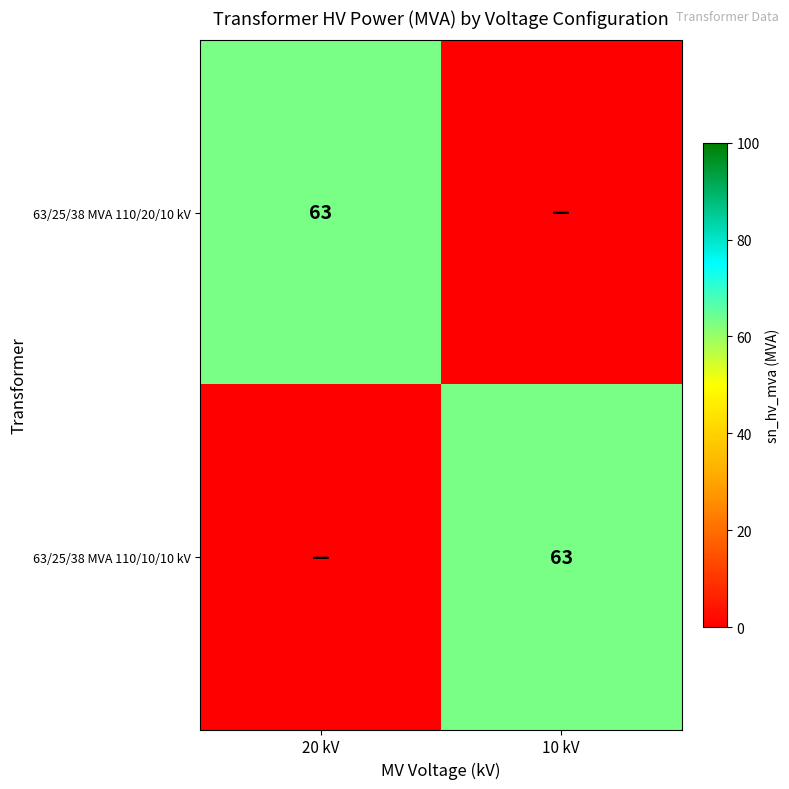

The 63/25/38 MVA 110/20/10 kV series shows 13 at 20 kV. True or false?

False